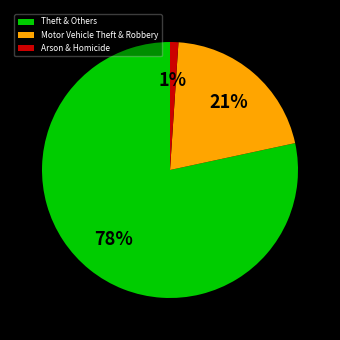

How many segments does this pie chart have?

3